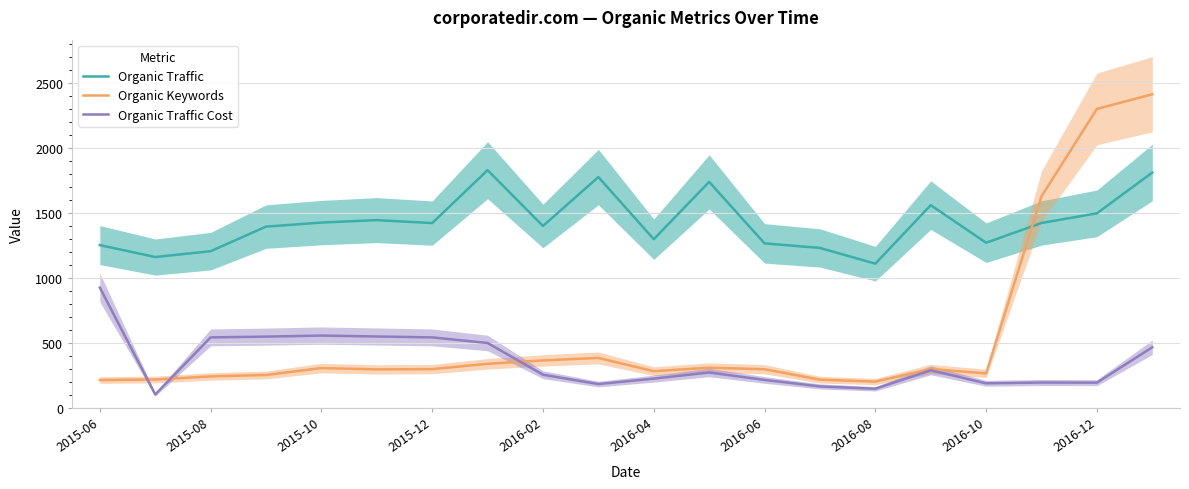

Is the value of Organic Keywords at 2016-10 greater than the value of Organic Traffic at 2016-08?

No